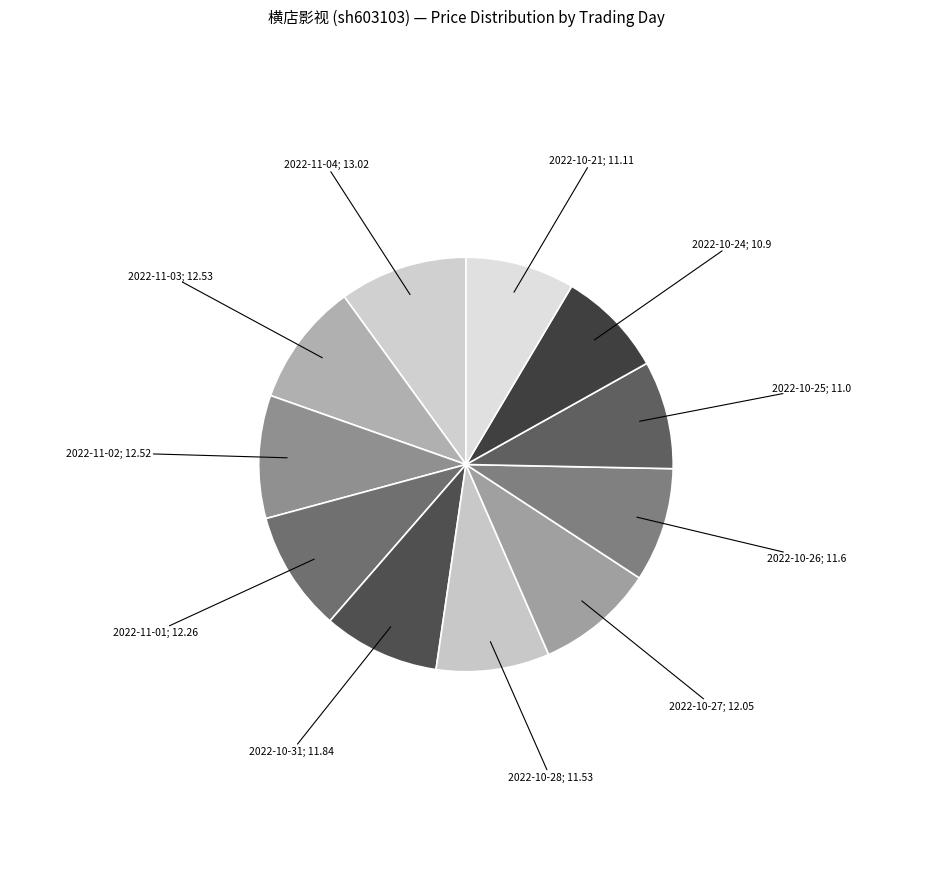

Approximately how many times larger is the value at 2022-11-03; 12.53 compared to 2022-10-27; 12.05?

1.0